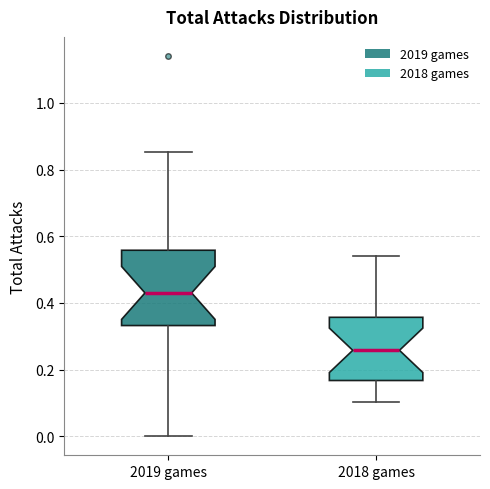

Where does the upper whisker of the box for 2019 games end on the y-axis? The values are not printed on the chart, so give them approximately, as read against the axis.

0.86